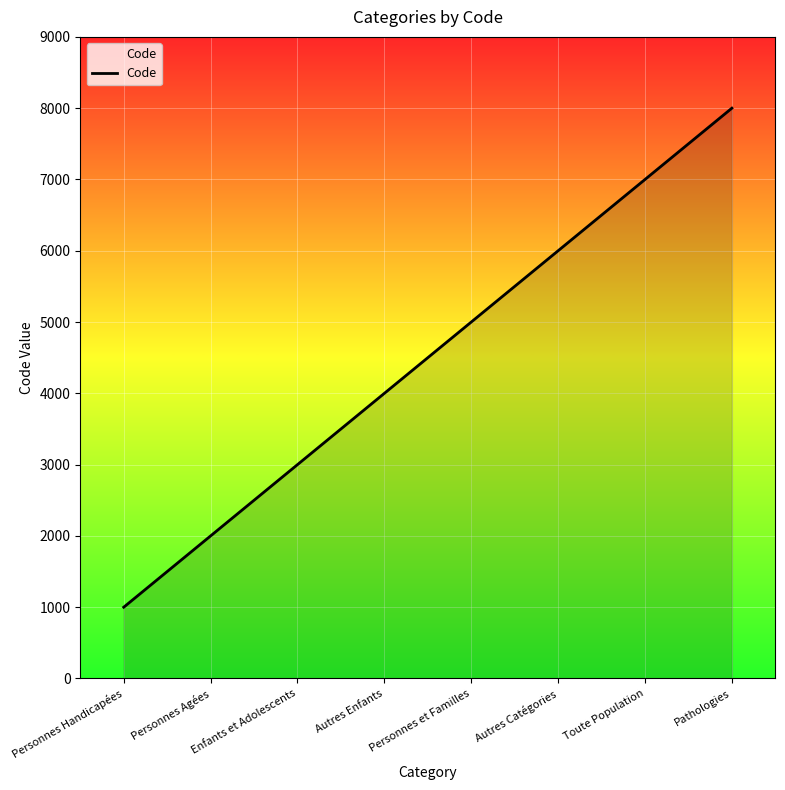

What is the difference between the maximum and minimum values?

7000.0